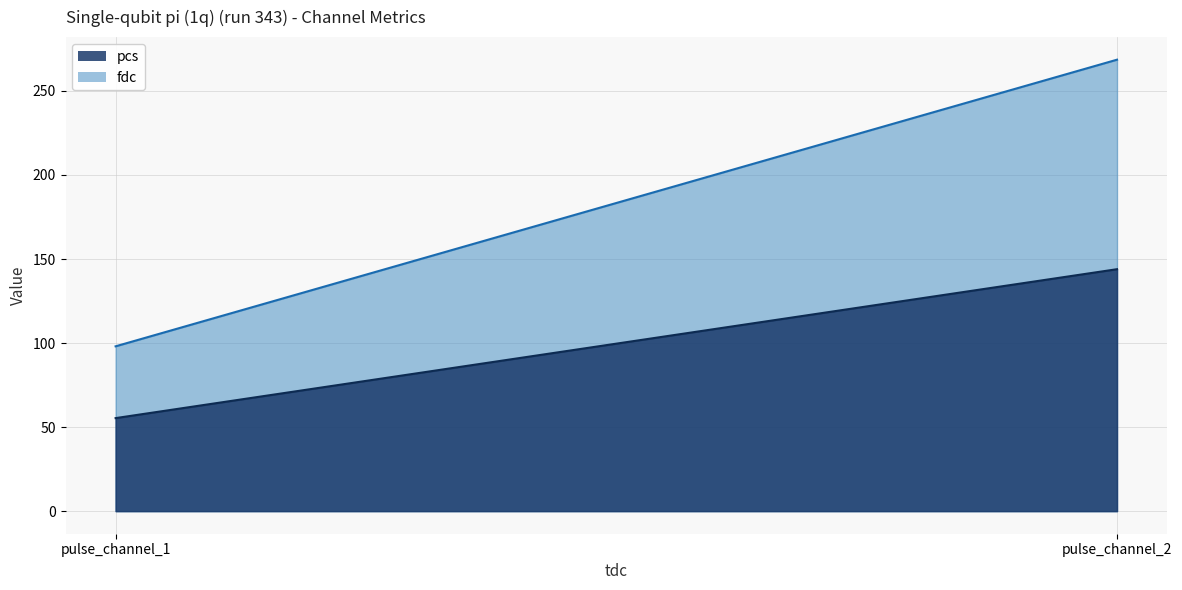

How many values in the pcs series are below 143?

1